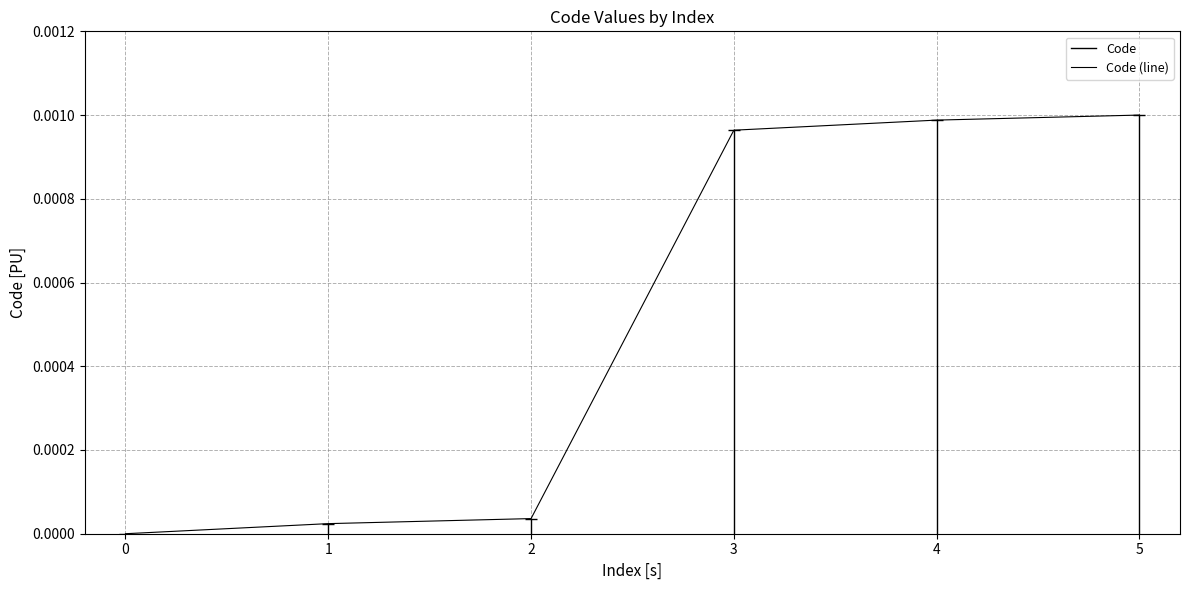

Is this an area chart (filled region under the line)?

No